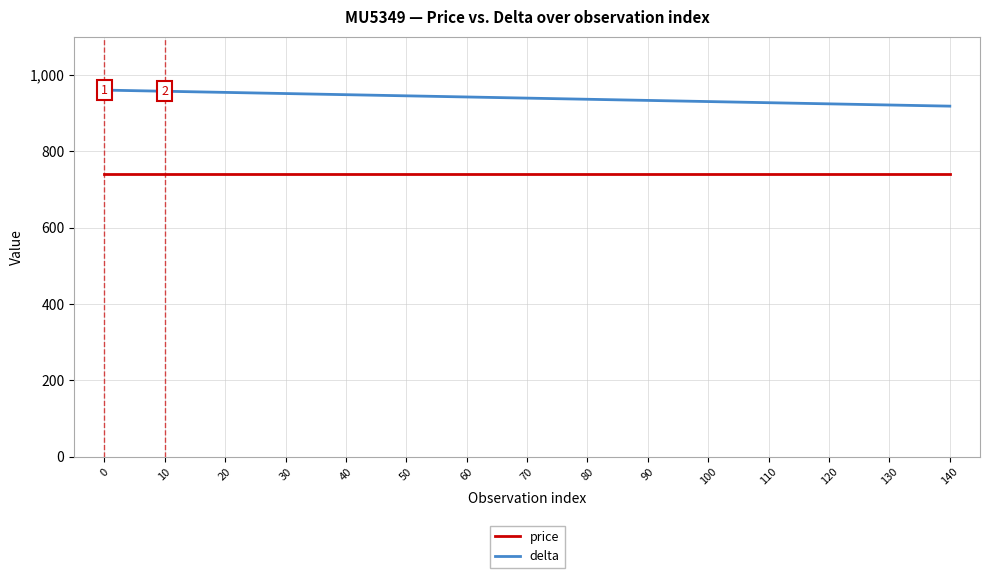

The price series shows 244 at 100. True or false?

False